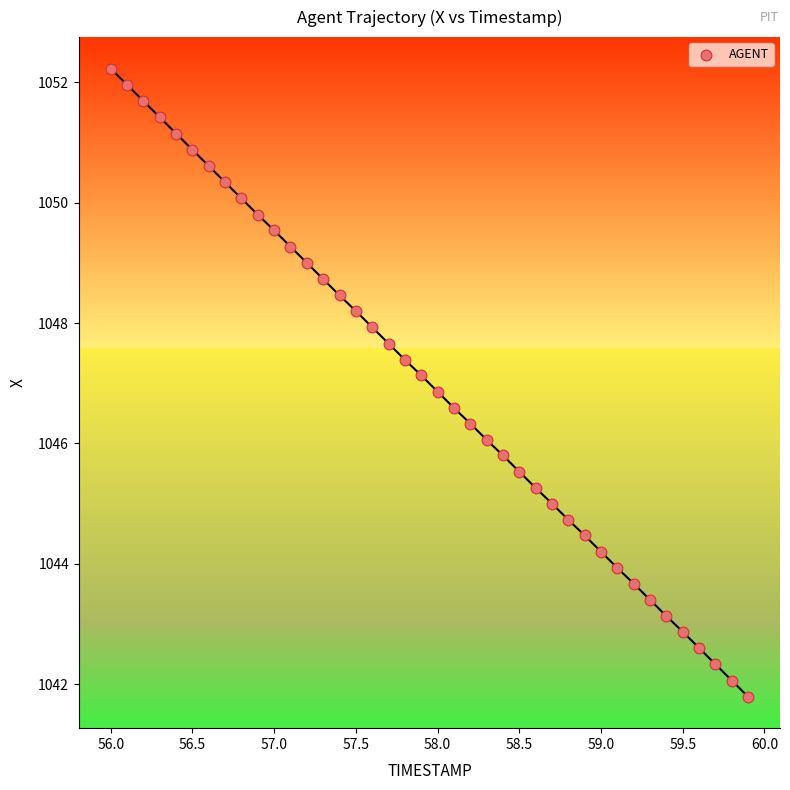

What is the range of X values (max minus min)?

3.9